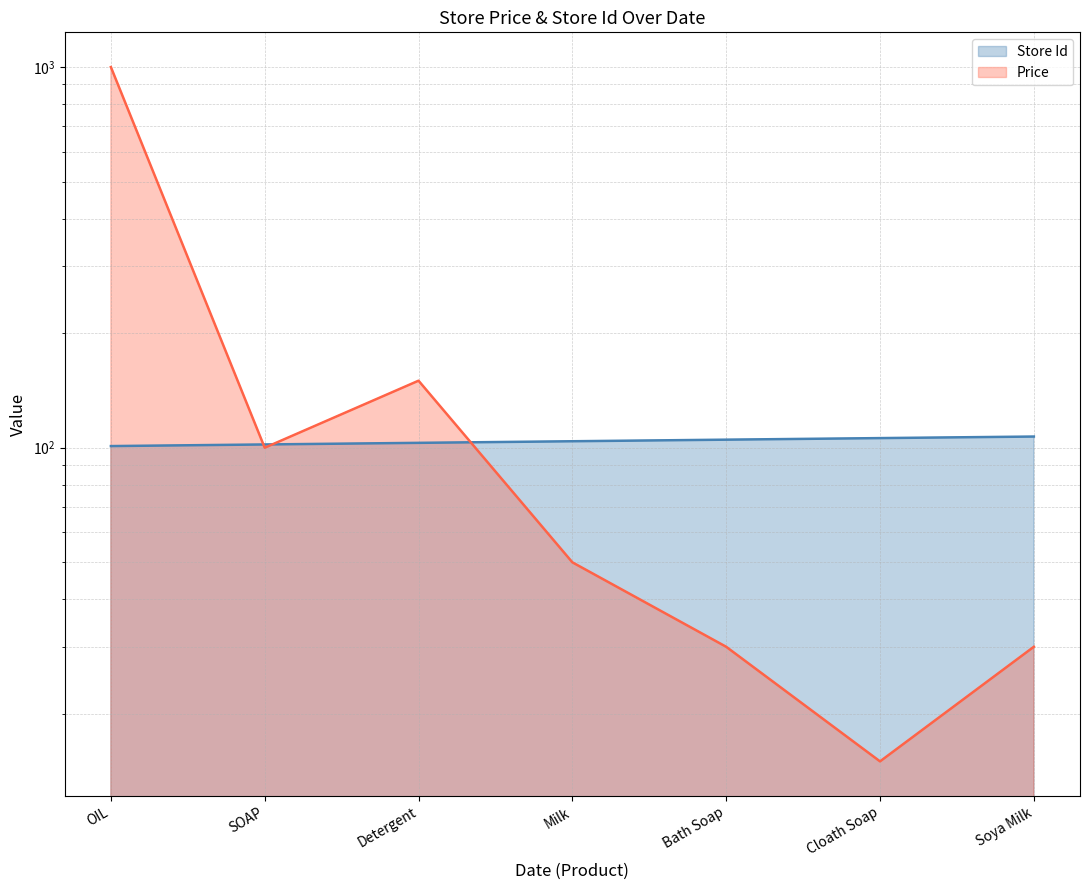

Rank the series by their maximum value, from highest to lowest.

Price, Store Id